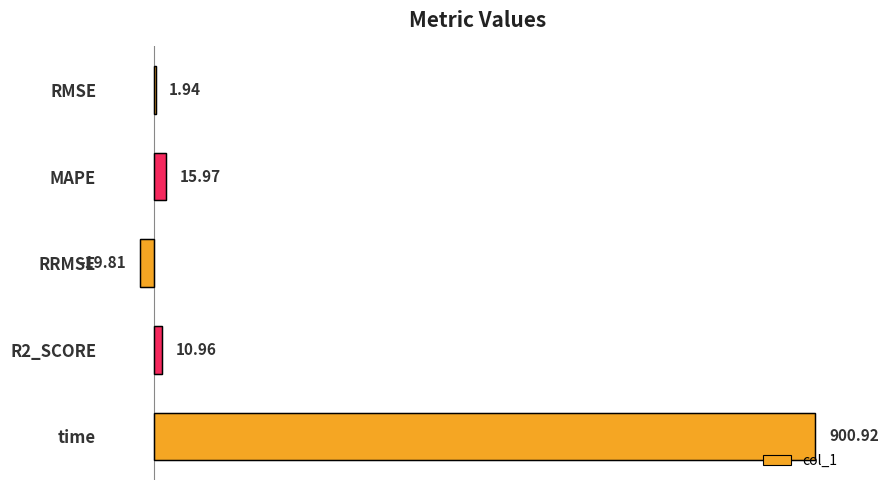

What is the sum of the values at MAPE and time?

916.9